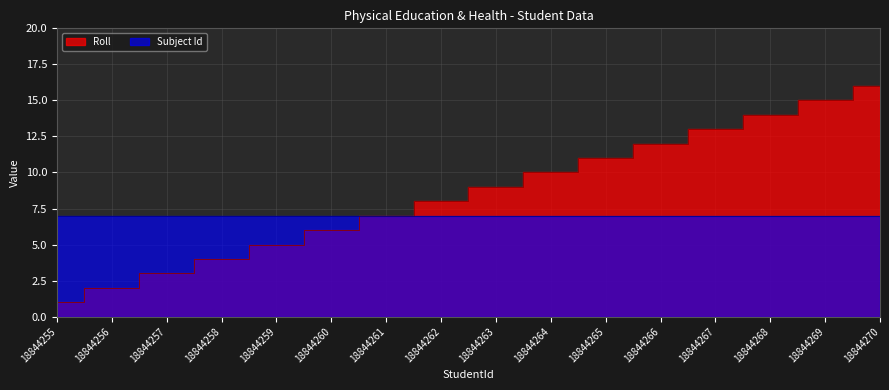

What is the sum of the values at 18844270 and 18844268?

30